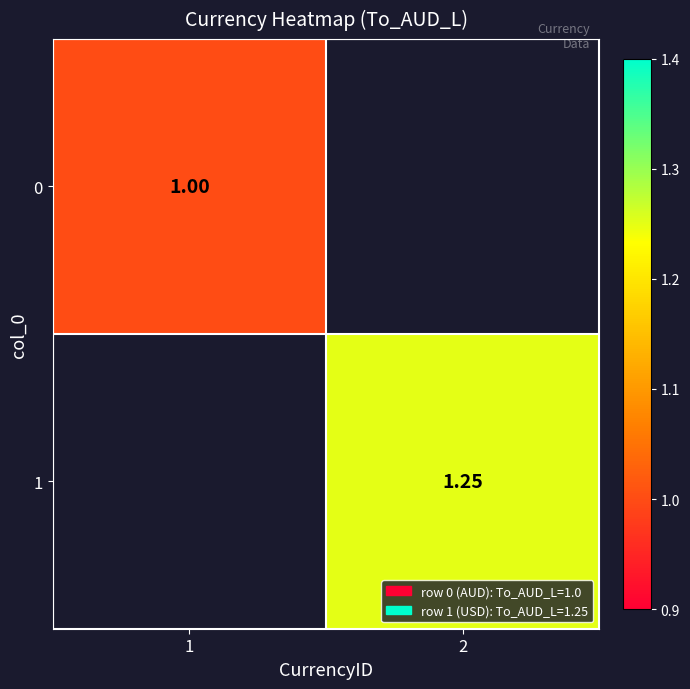

At how many categories does at least one series exceed 1?

1